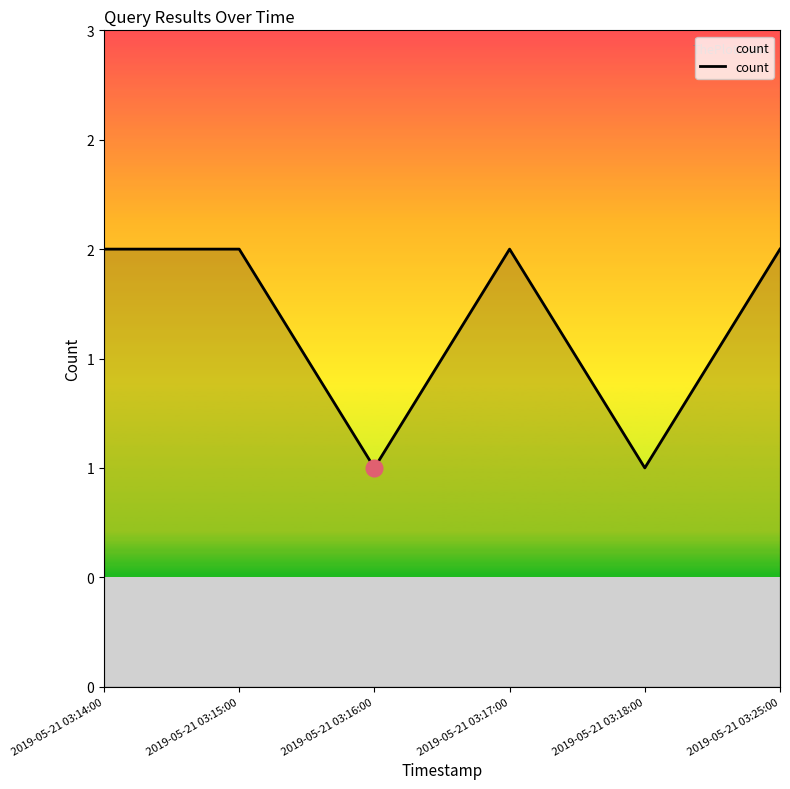

What is the maximum value shown in the chart?

2